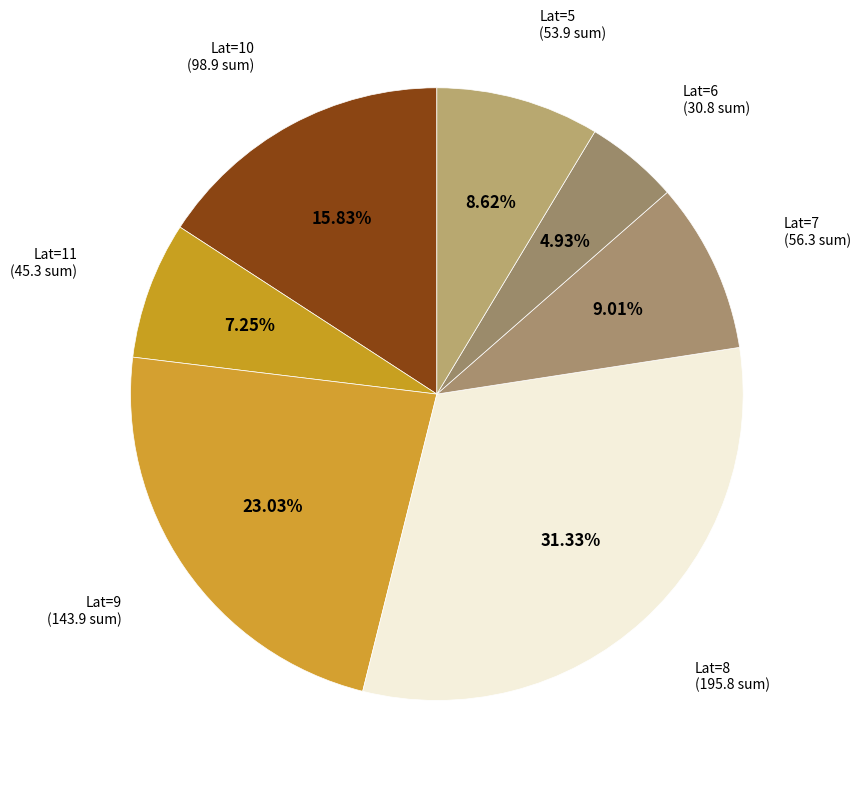

Which has a higher value, Lat=11 or Lat=10?

Lat=10